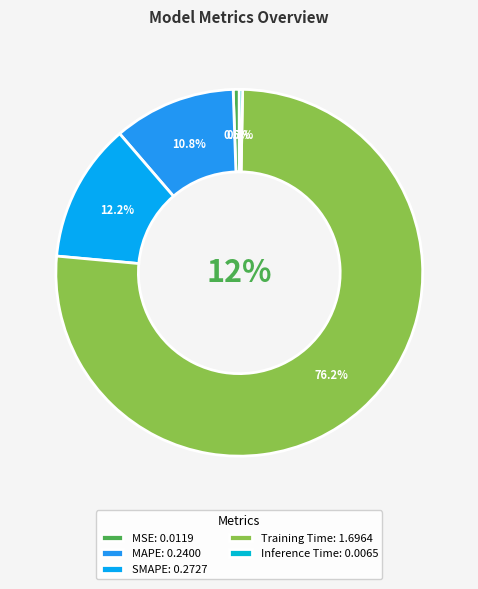

Does SMAPE represent more than half of the total?

No